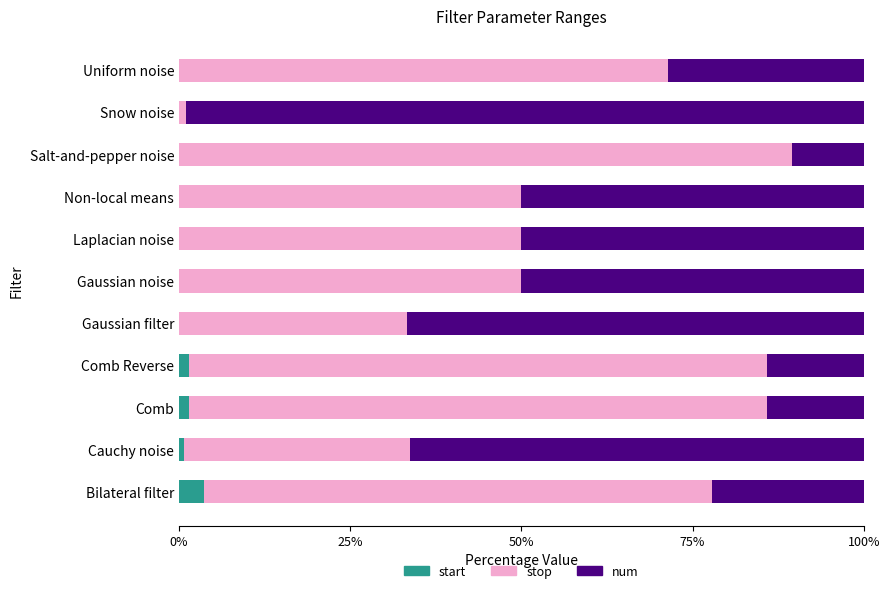

At which label does start reach its peak?

Bilateral filter